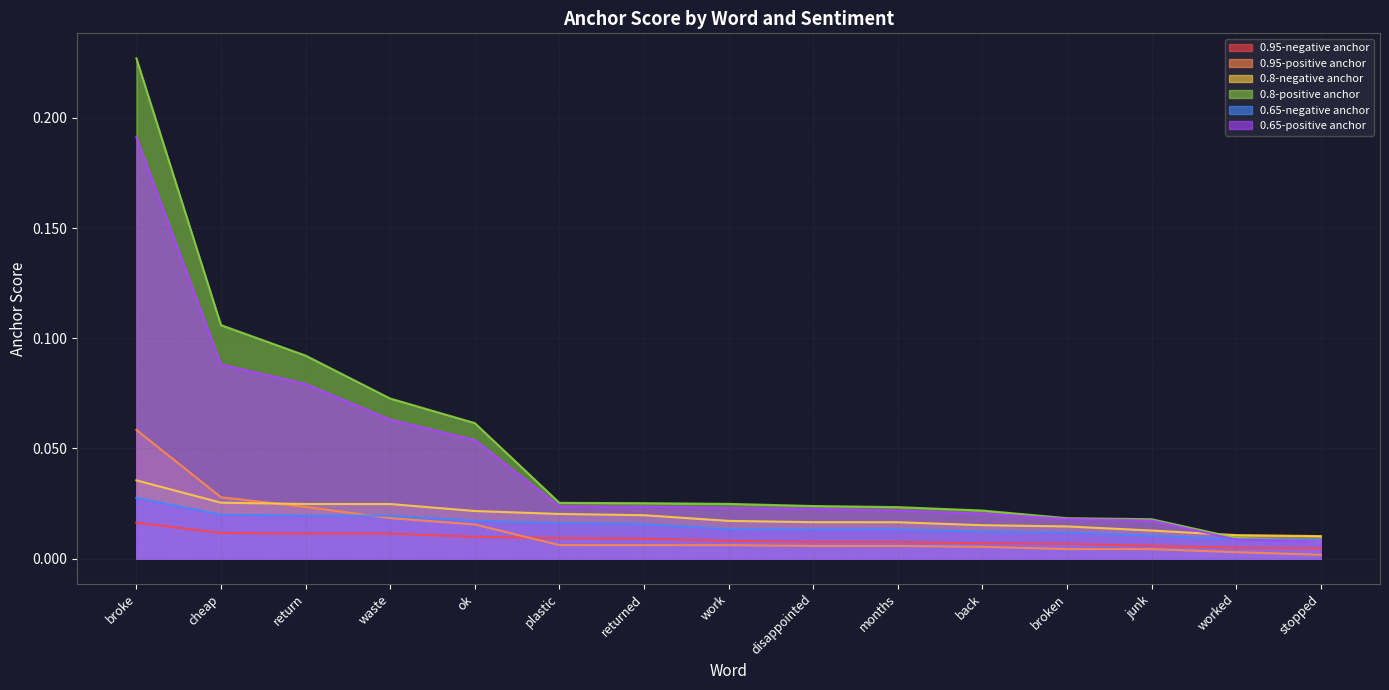

Reading right to left, what are all the values shown in this chart?

0.95-negative anchor: stopped=0.0	worked=0.0	junk=0.0	broken=0.0	back=0.0	months=0.0	disappointed=0.0	work=0.0	returned=0.0	plastic=0.0	ok=0.0	waste=0.0	return=0.0	cheap=0.0	broke=0.0
0.95-positive anchor: stopped=0.0	worked=0.0	junk=0.0	broken=0.0	back=0.0	months=0.0	disappointed=0.0	work=0.0	returned=0.0	plastic=0.0	ok=0.0	waste=0.0	return=0.0	cheap=0.0	broke=0.1
0.8-negative anchor: stopped=0.0	worked=0.0	junk=0.0	broken=0.0	back=0.0	months=0.0	disappointed=0.0	work=0.0	returned=0.0	plastic=0.0	ok=0.0	waste=0.0	return=0.0	cheap=0.0	broke=0.0
0.8-positive anchor: stopped=0.0	worked=0.0	junk=0.0	broken=0.0	back=0.0	months=0.0	disappointed=0.0	work=0.0	returned=0.0	plastic=0.0	ok=0.1	waste=0.1	return=0.1	cheap=0.1	broke=0.2
0.65-negative anchor: stopped=0.0	worked=0.0	junk=0.0	broken=0.0	back=0.0	months=0.0	disappointed=0.0	work=0.0	returned=0.0	plastic=0.0	ok=0.0	waste=0.0	return=0.0	cheap=0.0	broke=0.0
0.65-positive anchor: stopped=0.0	worked=0.0	junk=0.0	broken=0.0	back=0.0	months=0.0	disappointed=0.0	work=0.0	returned=0.0	plastic=0.0	ok=0.1	waste=0.1	return=0.1	cheap=0.1	broke=0.2